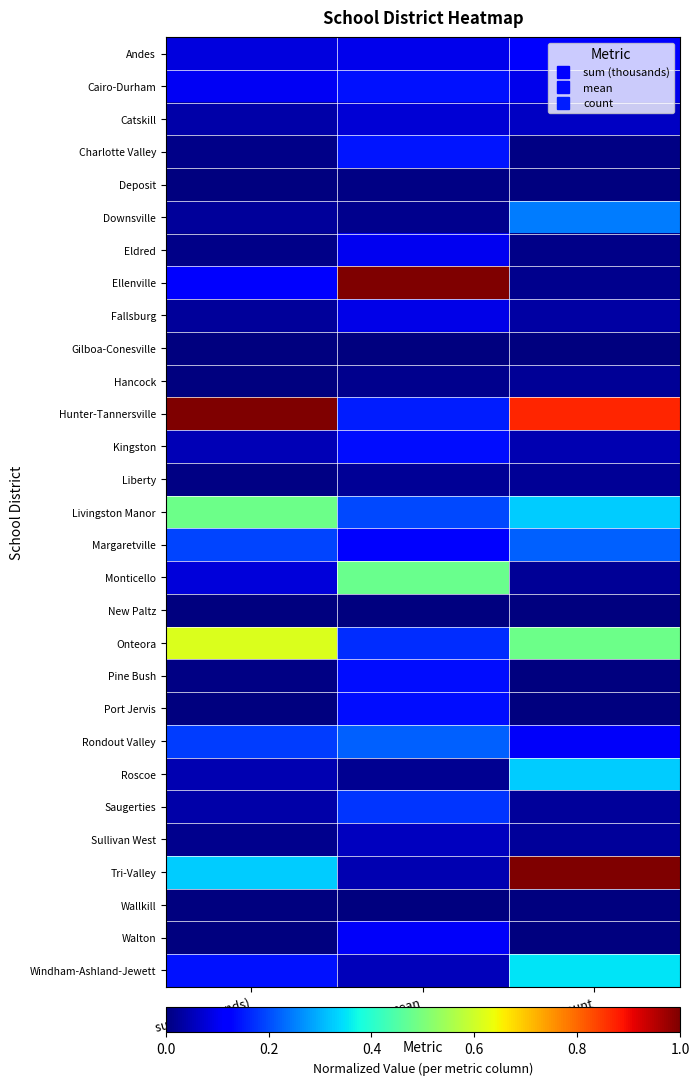

Reading left to right, transcribe all the data shown in this chart.

Andes: sum (thousands)=0.1	mean=0.1	count=0.1
Cairo-Durham: sum (thousands)=0.1	mean=0.1	count=0.1
Catskill: sum (thousands)=0.0	mean=0.1	count=0.1
Charlotte Valley: sum (thousands)=0.0	mean=0.1	count=0.0
Deposit: sum (thousands)=0.0	mean=0.0	count=0.0
Downsville: sum (thousands)=0.0	mean=0.0	count=0.2
Eldred: sum (thousands)=0.0	mean=0.1	count=0.0
Ellenville: sum (thousands)=0.1	mean=1.0	count=0.0
Fallsburg: sum (thousands)=0.0	mean=0.1	count=0.0
Gilboa-Conesville: sum (thousands)=0.0	mean=0.0	count=0.0
Hancock: sum (thousands)=0.0	mean=0.0	count=0.0
Hunter-Tannersville: sum (thousands)=1.0	mean=0.2	count=0.9
Kingston: sum (thousands)=0.0	mean=0.1	count=0.0
Liberty: sum (thousands)=0.0	mean=0.0	count=0.0
Livingston Manor: sum (thousands)=0.5	mean=0.2	count=0.3
Margaretville: sum (thousands)=0.2	mean=0.1	count=0.2
Monticello: sum (thousands)=0.1	mean=0.5	count=0.0
New Paltz: sum (thousands)=0.0	mean=0.0	count=0.0
Onteora: sum (thousands)=0.6	mean=0.2	count=0.5
Pine Bush: sum (thousands)=0.0	mean=0.1	count=0.0
Port Jervis: sum (thousands)=0.0	mean=0.1	count=0.0
Rondout Valley: sum (thousands)=0.2	mean=0.2	count=0.1
Roscoe: sum (thousands)=0.0	mean=0.0	count=0.3
Saugerties: sum (thousands)=0.0	mean=0.2	count=0.0
Sullivan West: sum (thousands)=0.0	mean=0.1	count=0.0
Tri-Valley: sum (thousands)=0.3	mean=0.0	count=1.0
Wallkill: sum (thousands)=0.0	mean=0.0	count=0.0
Walton: sum (thousands)=0.0	mean=0.1	count=0.0
Windham-Ashland-Jewett: sum (thousands)=0.1	mean=0.1	count=0.3